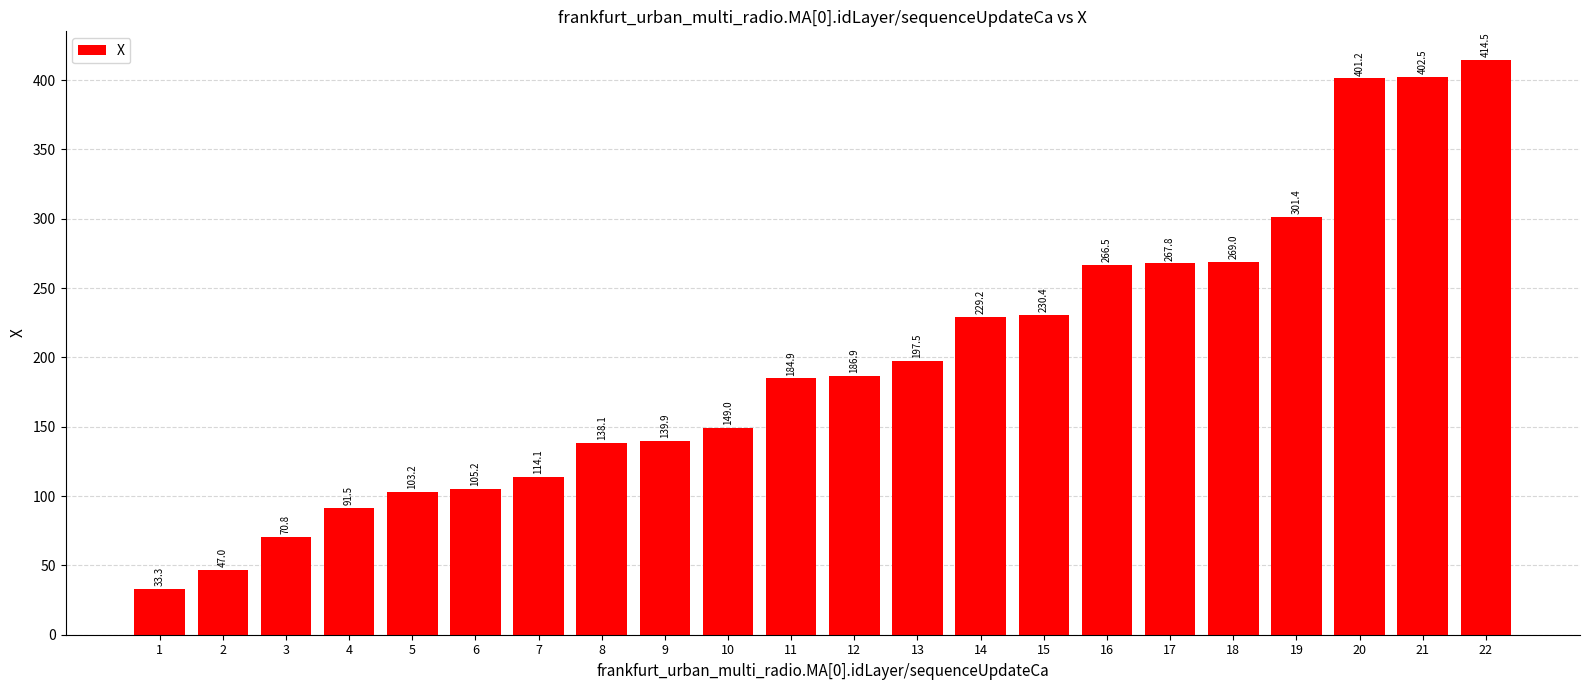

At which label is the value closest to 223?

14